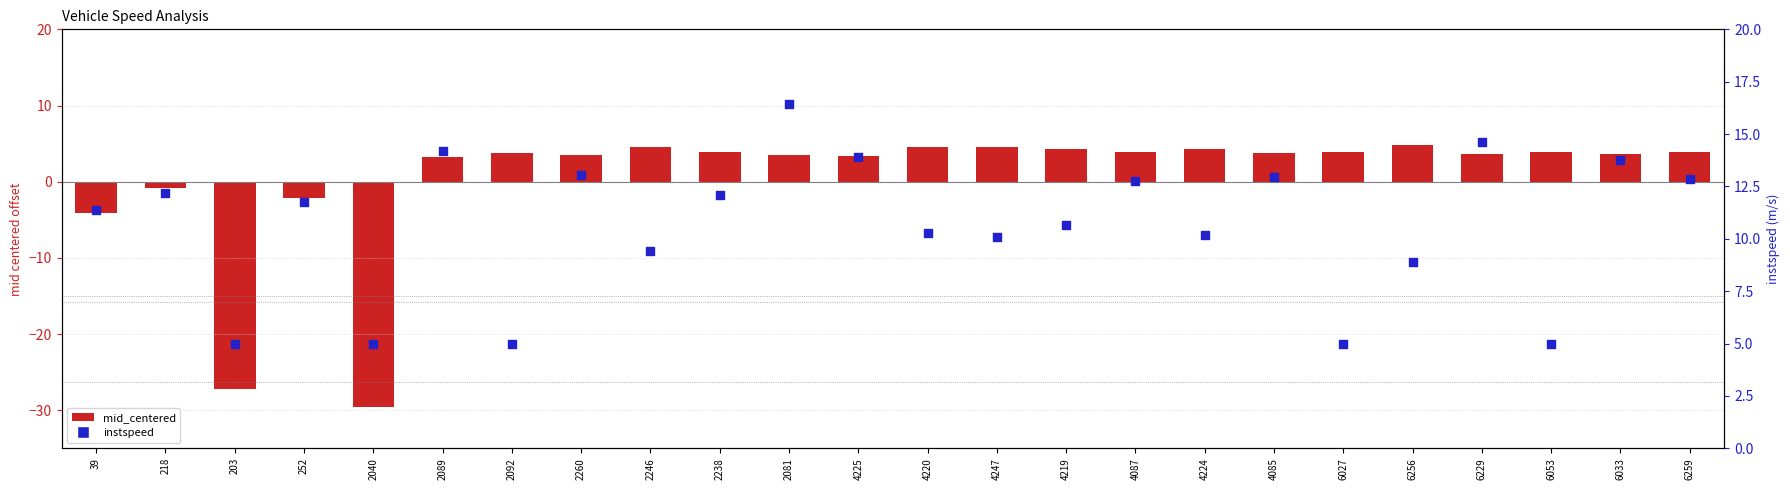

What is the total value across all series at 6027?

8.9